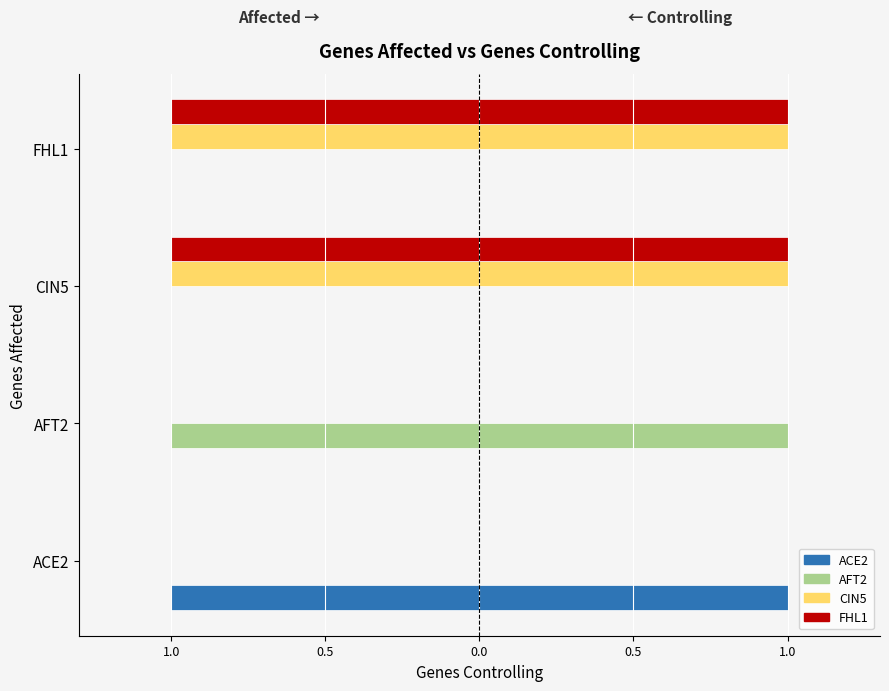

Which series changed the most between ACE2 and CIN5?

ACE2